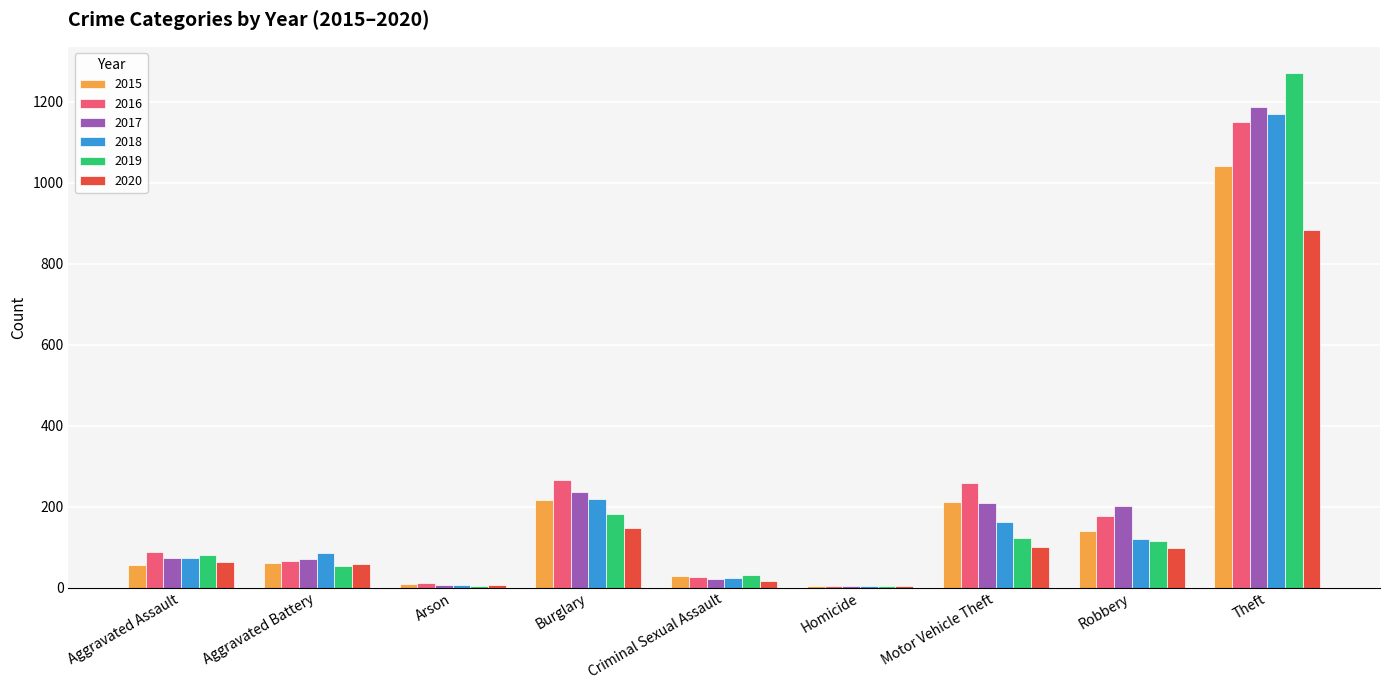

What is the total value across all series at Aggravated Battery?

393